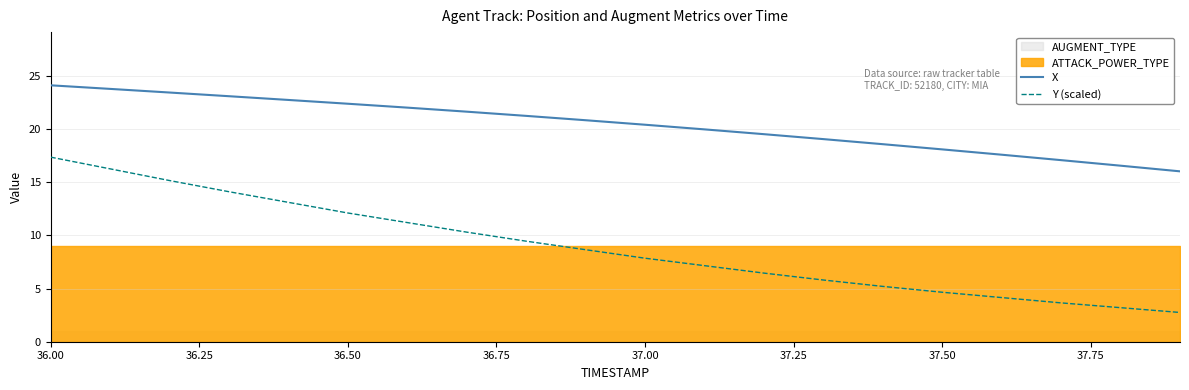

Is it true that X equals 24.1 at 36.00?

True